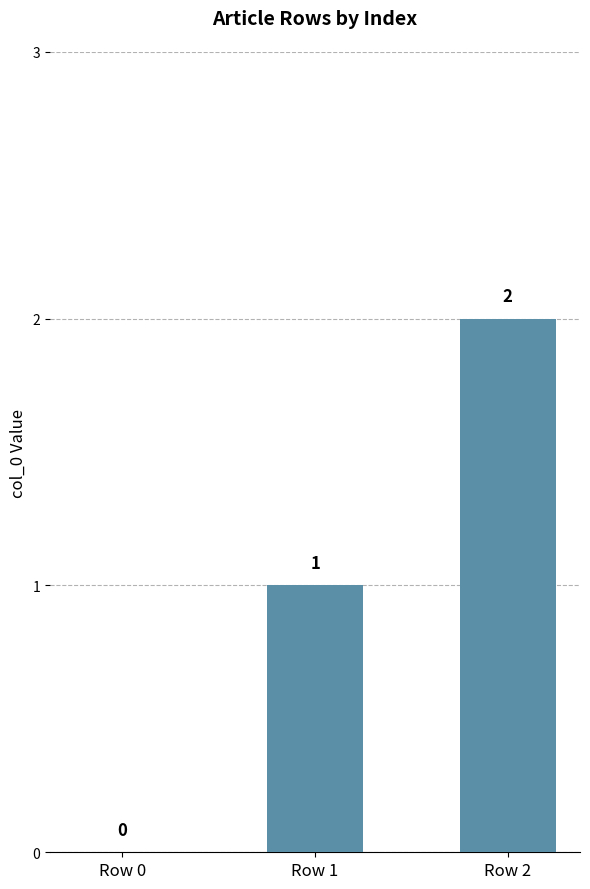

At which label is the value closest to 1?

Row 1